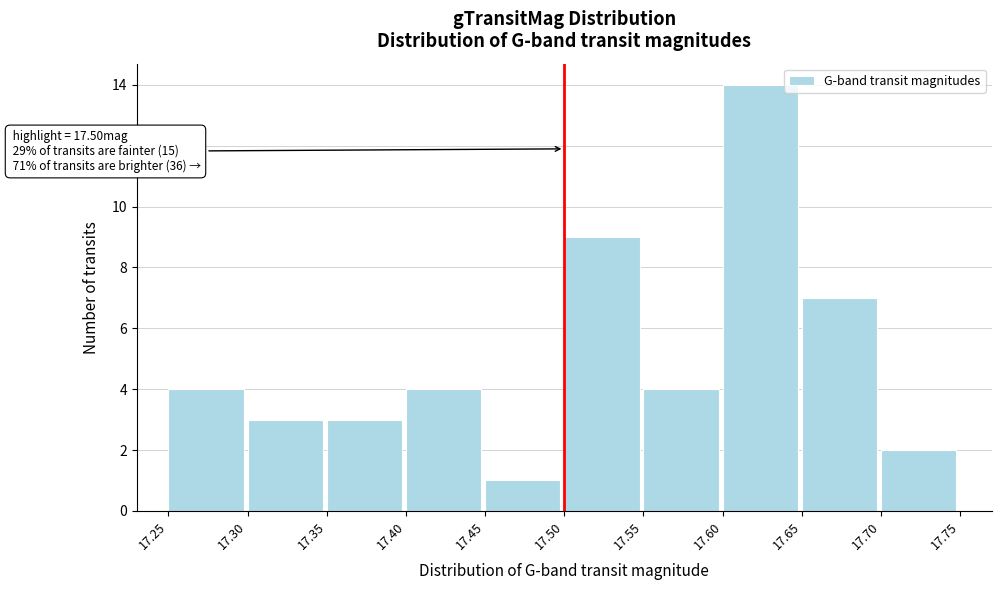

Over which range of the x-axis is the bar tallest?

17.60 to 17.65